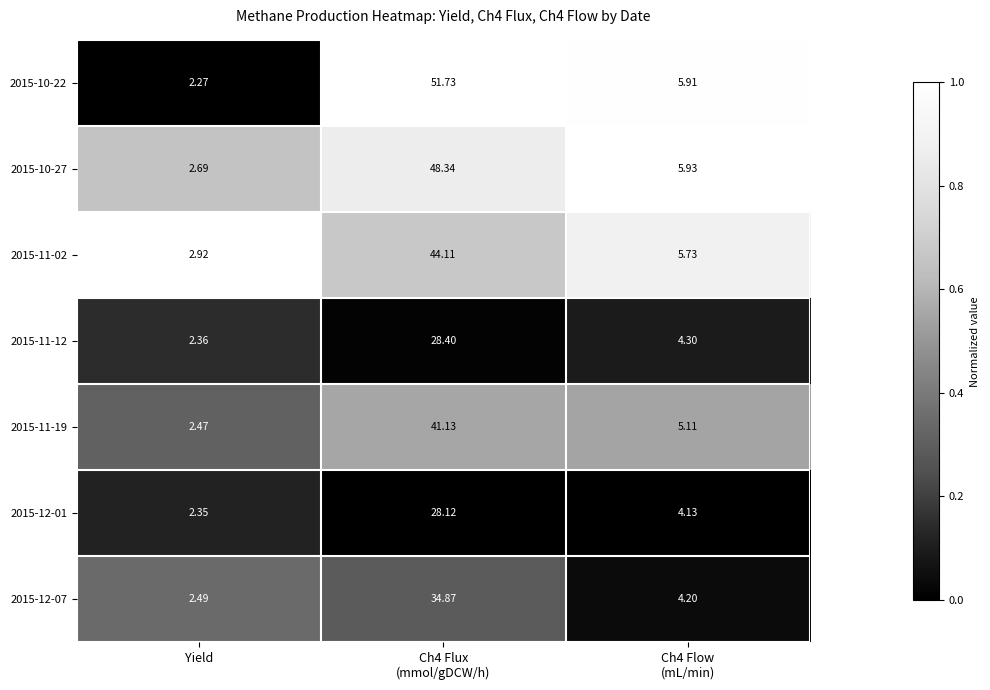

At which category does the chart reach its minimum across all series?

Yield